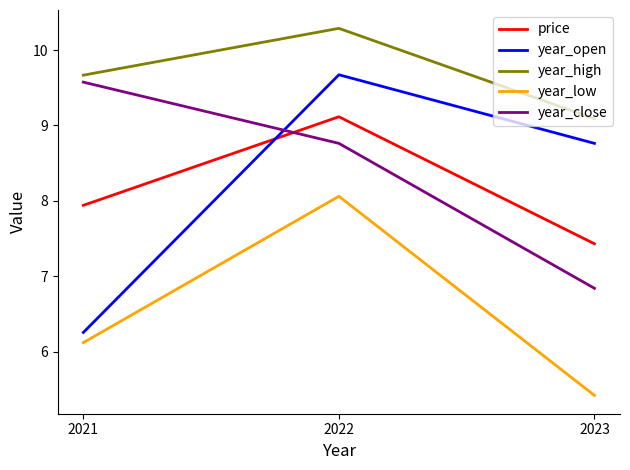

At which category is the sum across all series the highest?

2022